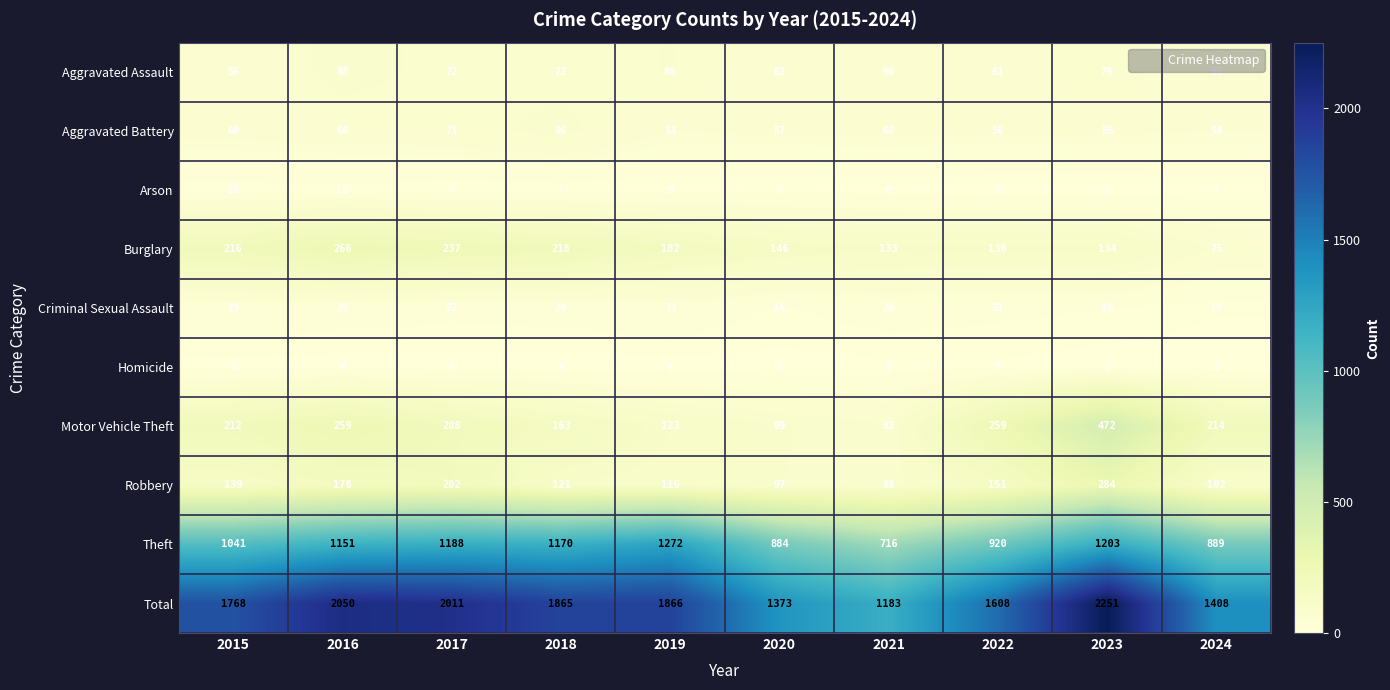

At how many categories does at least one series exceed 2015?

2